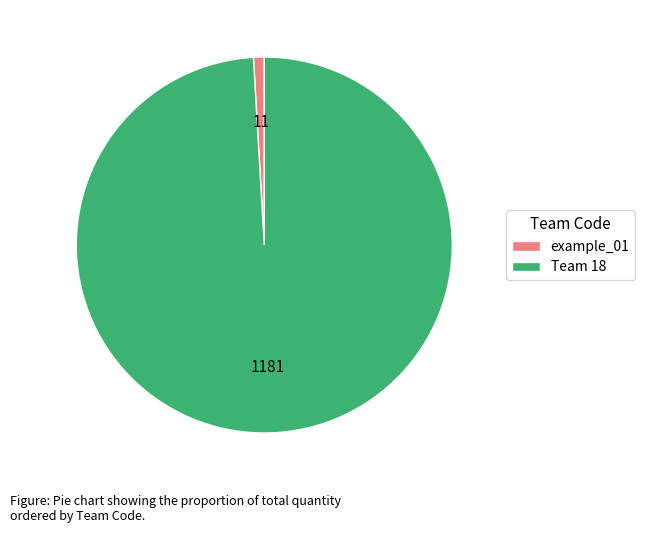

How many slices are in this pie chart?

2